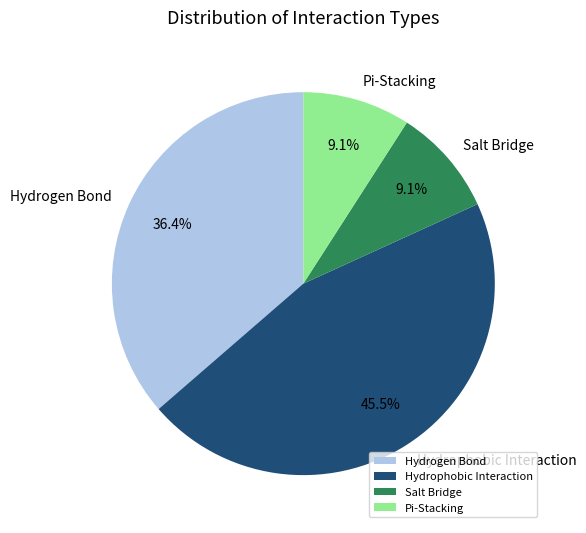

Which has a higher value, Pi-Stacking or Hydrophobic Interaction?

Hydrophobic Interaction